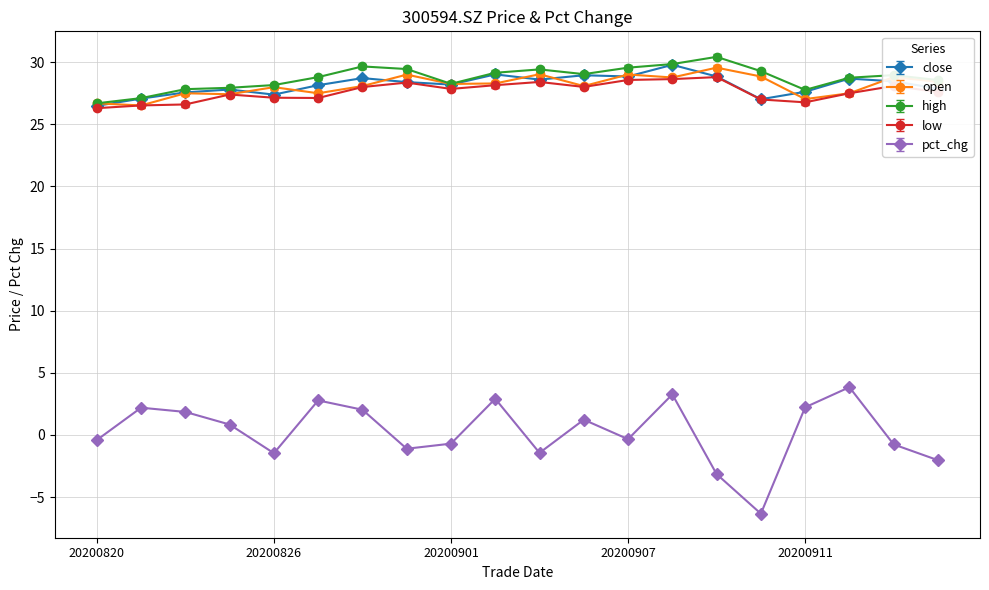

In low, how many points are lower than both neighbors (excluding endpoints)?

4